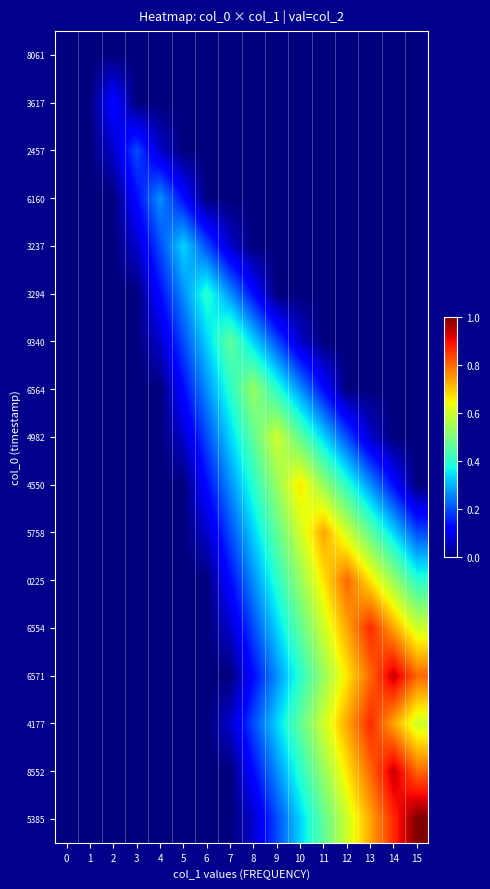

Reading left to right, extract all data points from this chart.

8061: 0=0.0	1=0.0	2=0.0	3=0.0	4=0.0	5=0.0	6=0.0	7=0.0	8=0.0	9=0.0	10=0.0	11=0.0	12=0.0	13=0.0	14=0.0	15=0.0
3617: 0=0.0	1=0.0	2=0.1	3=0.0	4=0.0	5=0.0	6=0.0	7=0.0	8=0.0	9=0.0	10=0.0	11=0.0	12=0.0	13=0.0	14=0.0	15=0.0
2457: 0=0.0	1=0.0	2=0.1	3=0.2	4=0.1	5=0.0	6=0.0	7=0.0	8=0.0	9=0.0	10=0.0	11=0.0	12=0.0	13=0.0	14=0.0	15=0.0
6160: 0=0.0	1=0.0	2=0.0	3=0.1	4=0.3	5=0.1	6=0.0	7=0.0	8=0.0	9=0.0	10=0.0	11=0.0	12=0.0	13=0.0	14=0.0	15=0.0
3237: 0=0.0	1=0.0	2=0.0	3=0.1	4=0.2	5=0.3	6=0.2	7=0.1	8=0.0	9=0.0	10=0.0	11=0.0	12=0.0	13=0.0	14=0.0	15=0.0
3294: 0=0.0	1=0.0	2=0.0	3=0.0	4=0.1	5=0.3	6=0.4	7=0.3	8=0.1	9=0.0	10=0.0	11=0.0	12=0.0	13=0.0	14=0.0	15=0.0
9340: 0=0.0	1=0.0	2=0.0	3=0.0	4=0.1	5=0.2	6=0.3	7=0.5	8=0.3	9=0.2	10=0.1	11=0.0	12=0.0	13=0.0	14=0.0	15=0.0
6564: 0=0.0	1=0.0	2=0.0	3=0.0	4=0.0	5=0.1	6=0.3	7=0.4	8=0.5	9=0.4	10=0.3	11=0.1	12=0.0	13=0.0	14=0.0	15=0.0
4982: 0=0.0	1=0.0	2=0.0	3=0.0	4=0.0	5=0.1	6=0.2	7=0.3	8=0.5	9=0.6	10=0.5	11=0.3	12=0.2	13=0.1	14=0.0	15=0.0
4550: 0=0.0	1=0.0	2=0.0	3=0.0	4=0.0	5=0.0	6=0.1	7=0.3	8=0.4	9=0.5	10=0.7	11=0.5	12=0.4	13=0.3	14=0.1	15=0.0
5758: 0=0.0	1=0.0	2=0.0	3=0.0	4=0.0	5=0.0	6=0.1	7=0.2	8=0.3	9=0.5	10=0.6	11=0.7	12=0.6	13=0.5	14=0.3	15=0.2
0225: 0=0.0	1=0.0	2=0.0	3=0.0	4=0.0	5=0.0	6=0.0	7=0.1	8=0.3	9=0.4	10=0.5	11=0.7	12=0.8	13=0.7	14=0.5	15=0.4
6554: 0=0.0	1=0.0	2=0.0	3=0.0	4=0.0	5=0.0	6=0.0	7=0.1	8=0.2	9=0.3	10=0.5	11=0.6	12=0.7	13=0.9	14=0.7	15=0.6
6571: 0=0.0	1=0.0	2=0.0	3=0.0	4=0.0	5=0.0	6=0.0	7=0.0	8=0.1	9=0.3	10=0.4	11=0.5	12=0.7	13=0.8	14=0.9	15=0.8
4177: 0=0.0	1=0.0	2=0.0	3=0.0	4=0.0	5=0.0	6=0.0	7=0.1	8=0.2	9=0.3	10=0.5	11=0.6	12=0.7	13=0.9	14=0.7	15=0.6
8552: 0=0.0	1=0.0	2=0.0	3=0.0	4=0.0	5=0.0	6=0.0	7=0.0	8=0.1	9=0.3	10=0.4	11=0.5	12=0.7	13=0.8	14=0.9	15=0.8
5385: 0=0.0	1=0.0	2=0.0	3=0.0	4=0.0	5=0.0	6=0.0	7=0.0	8=0.1	9=0.2	10=0.3	11=0.5	12=0.6	13=0.7	14=0.9	15=1.0